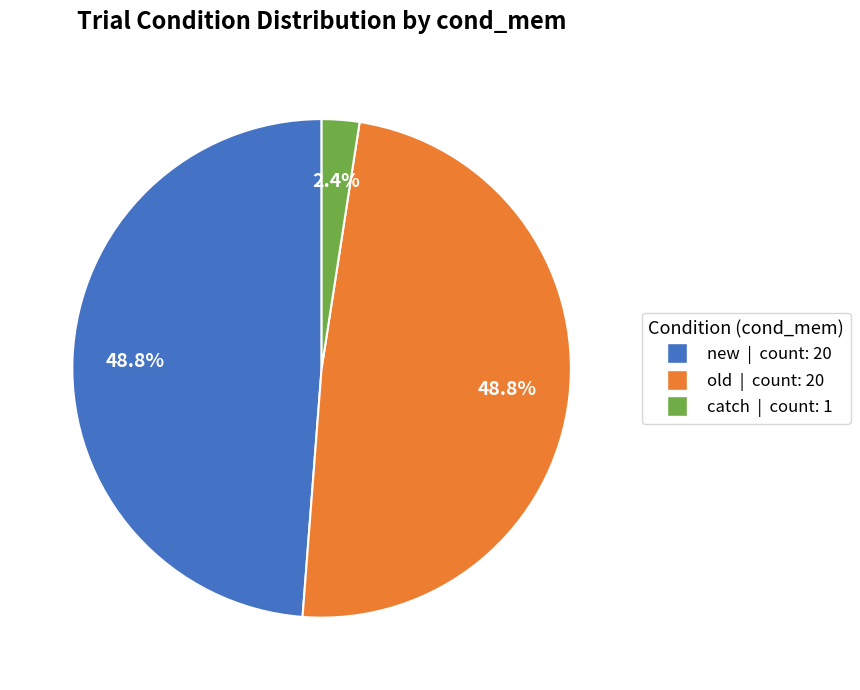

Is the sum of new and catch greater than half?

Yes